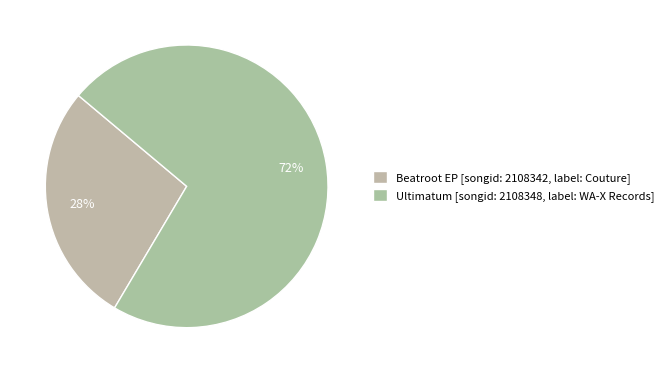

Rank the categories by value from lowest to highest.

Beatroot EP [songid: 2108342, label: Couture], Ultimatum [songid: 2108348, label: WA-X Records]